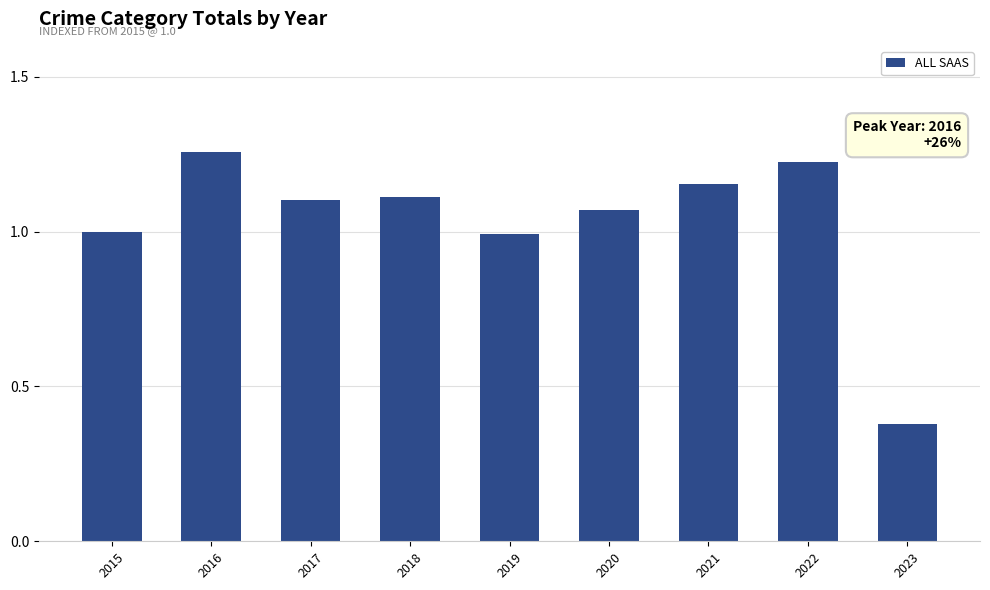

True or false: the data shows 1.1 at 2017.

True